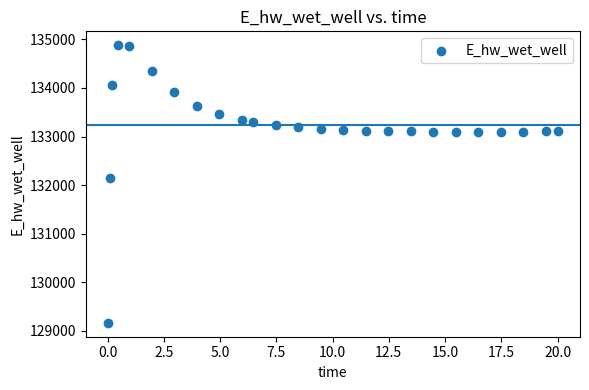

What is the range of X values (max minus min)?

20.0